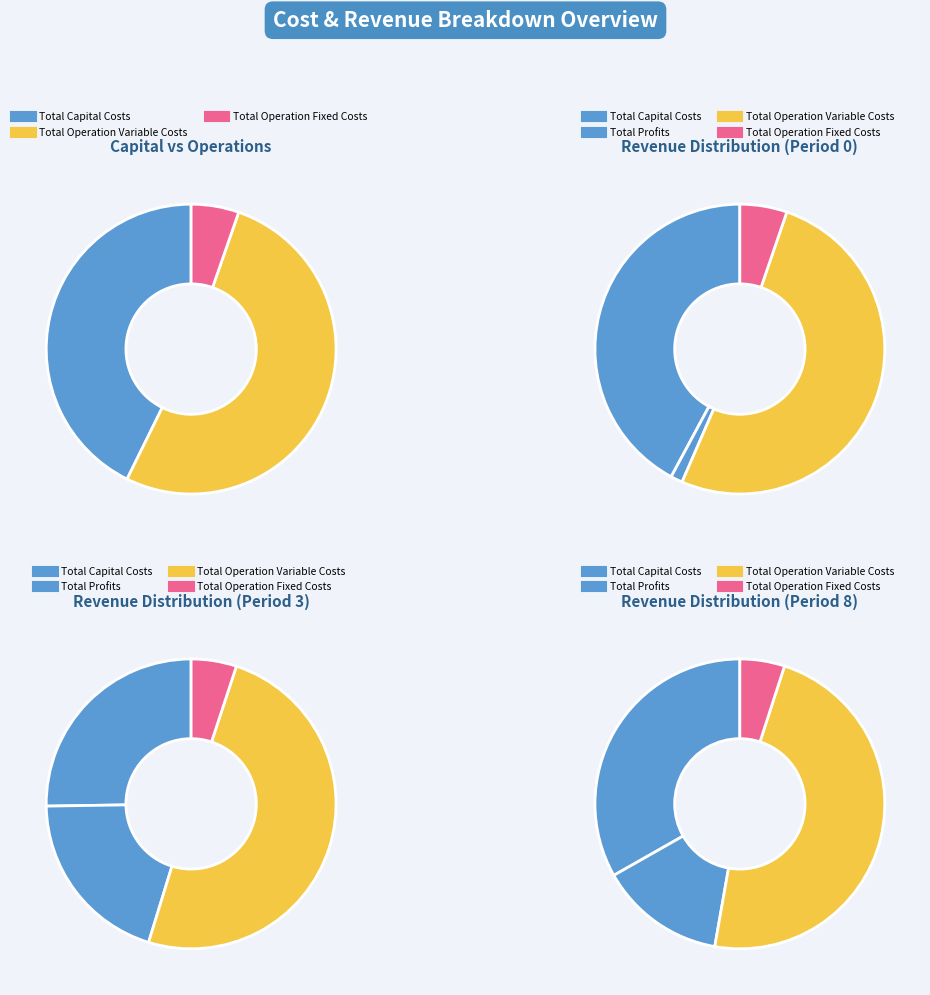

How many slices are in this pie chart?

4